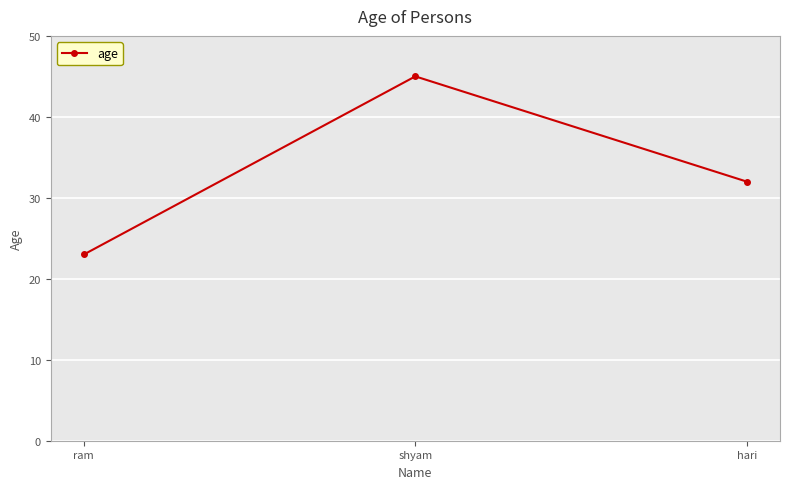

What is the greatest value displayed?

45